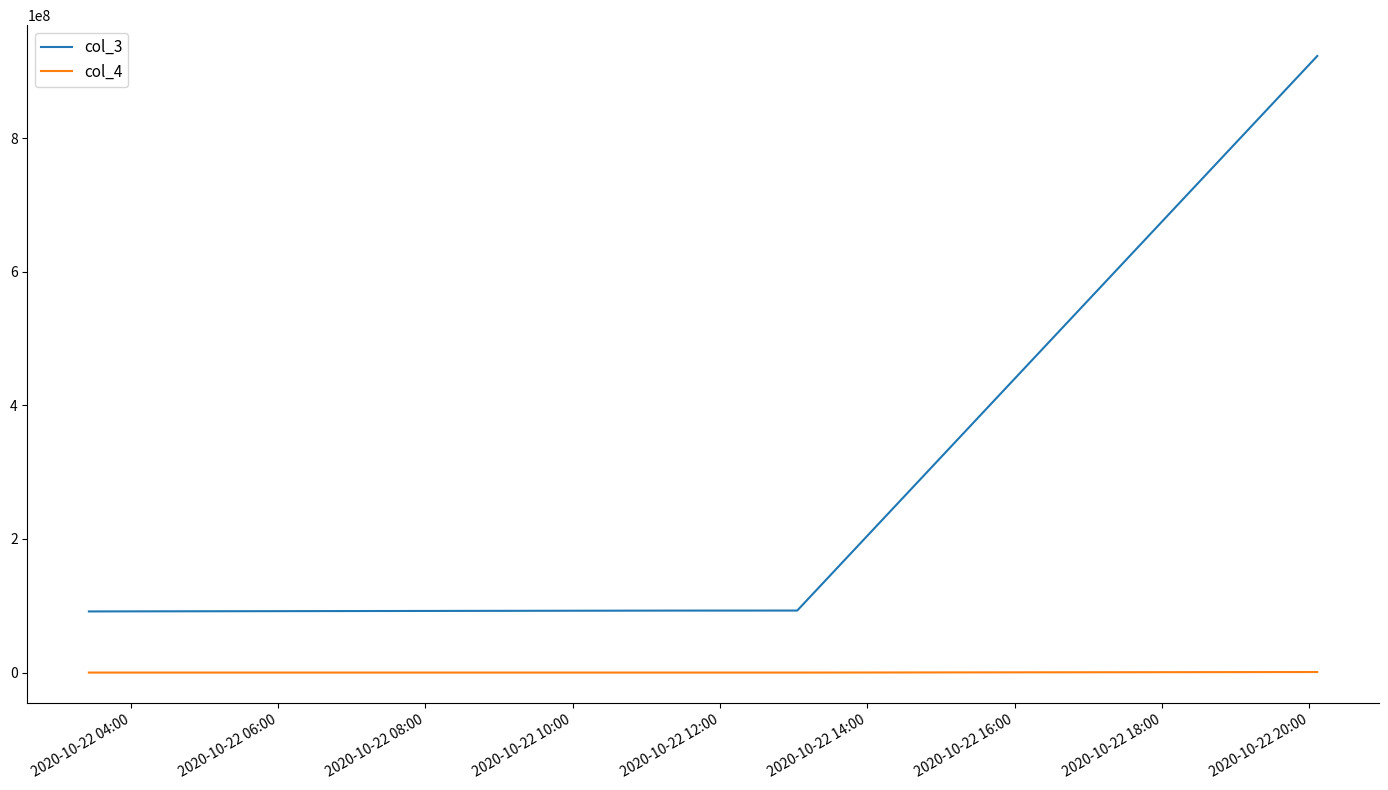

Rank the series by their average value, from highest to lowest.

col_3, col_4